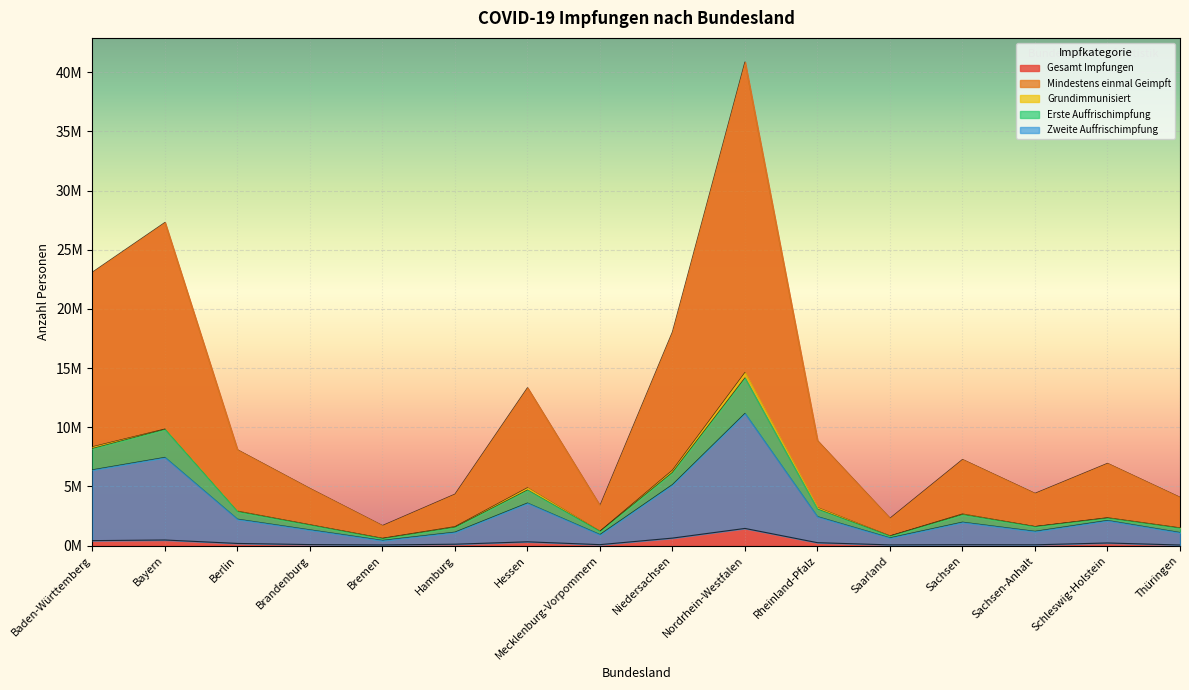

The Erste Auffrischimpfung series shows 2273191 at Brandenburg. True or false?

False